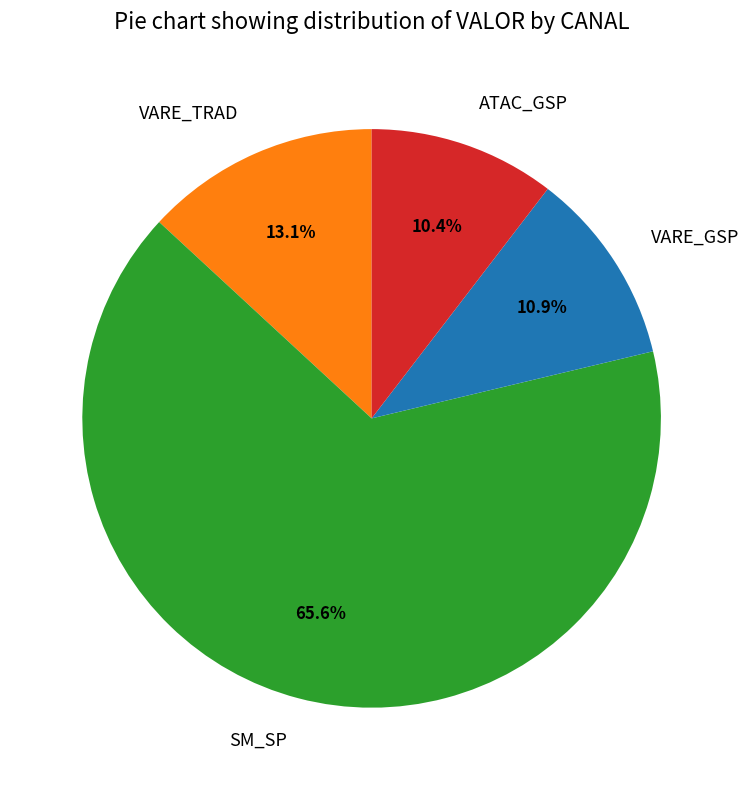

Count the number of slices in the pie.

4